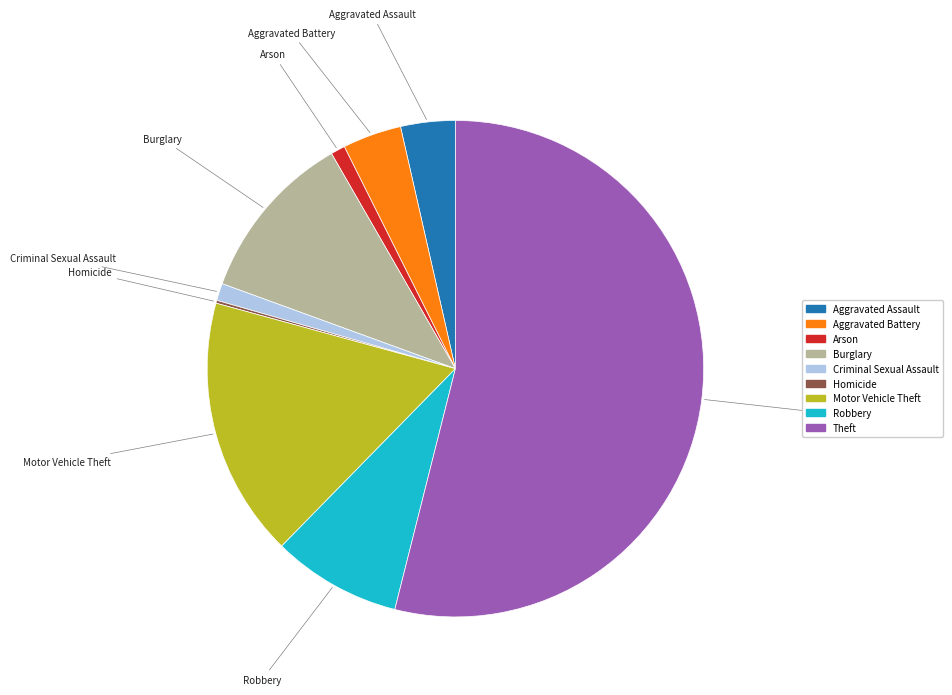

The Aggravated Assault slice represents 4% of the pie. True or false?

True